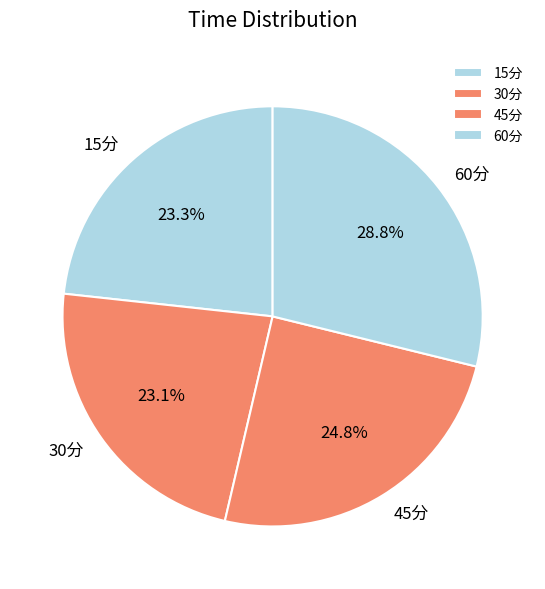

To the nearest percent, what percentage of the pie is 45分?

25%